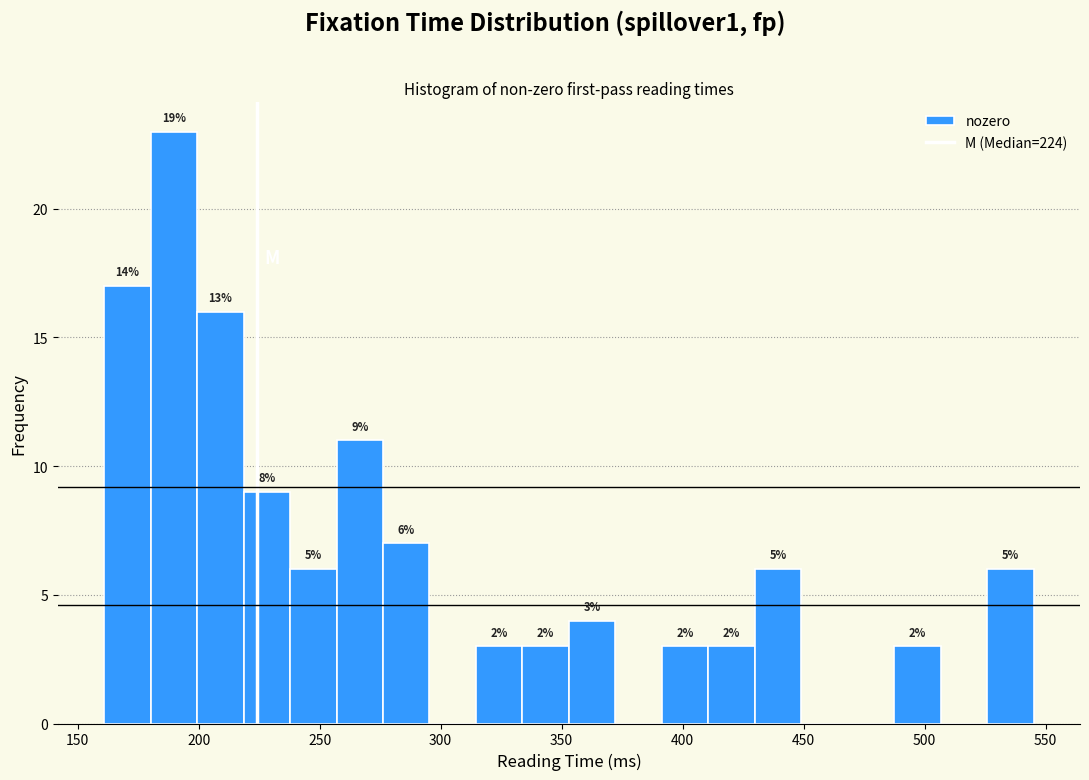

Around what value on the x-axis is the tallest bar? Give the approximate position of its centre, as read against the axis.

190